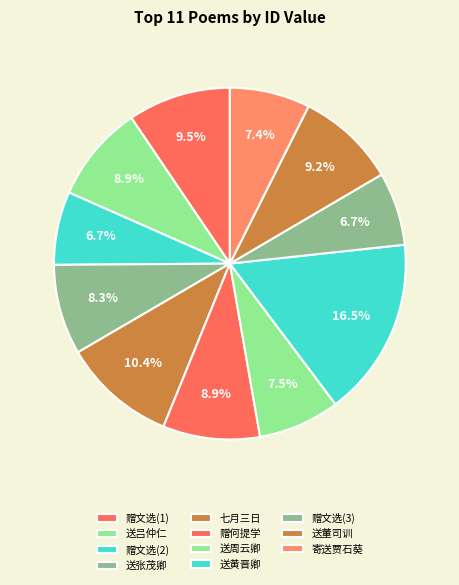

Count the number of slices in the pie.

11